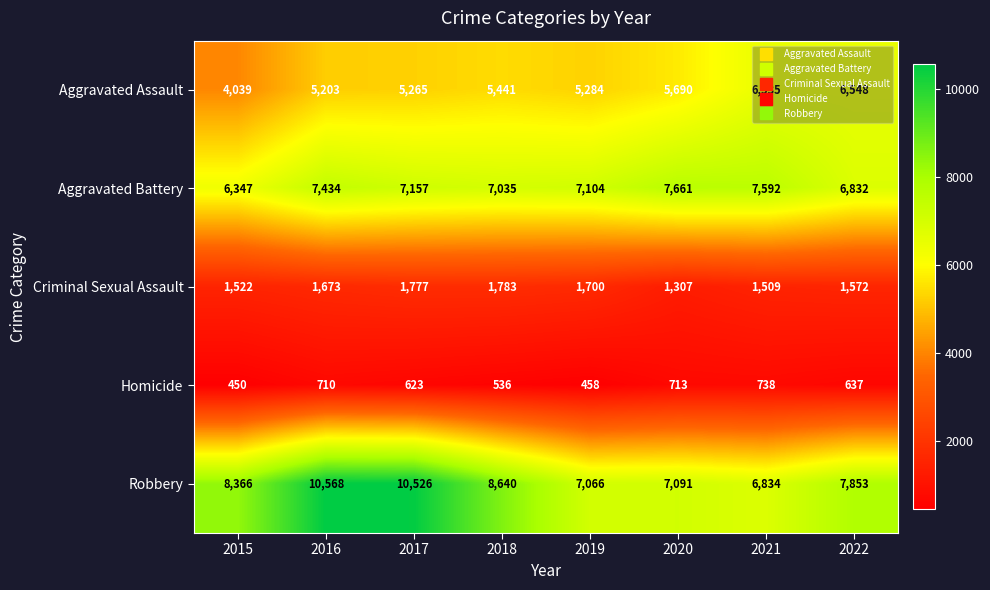

What is the greatest value displayed?

10568